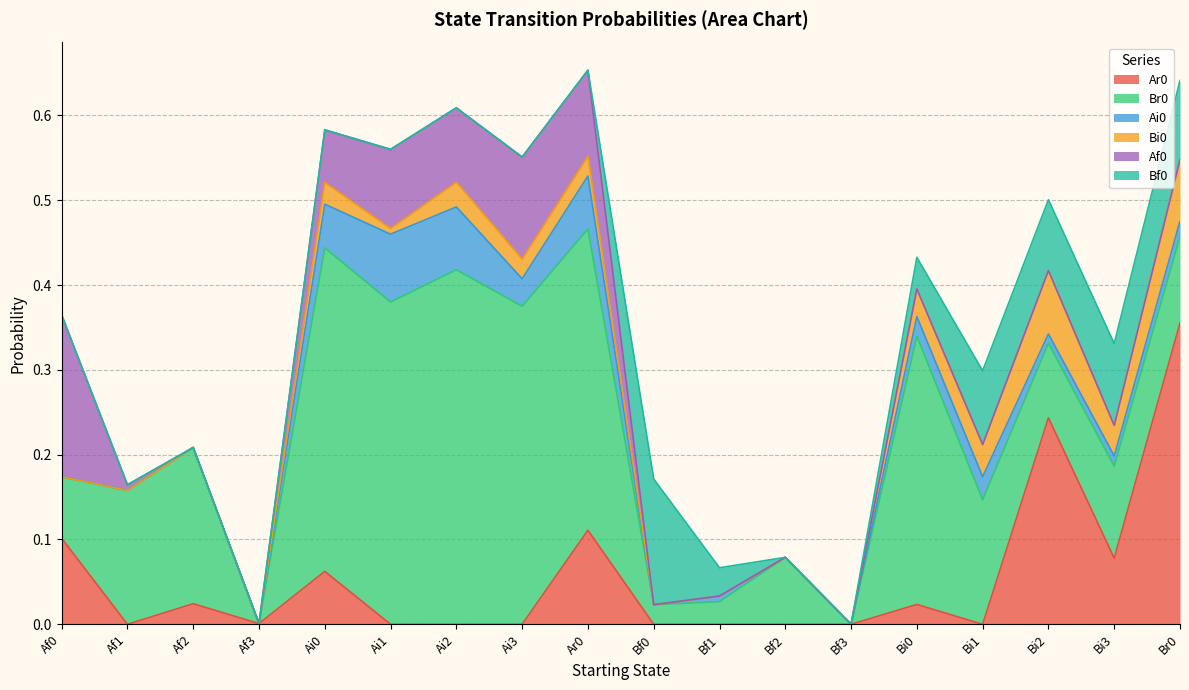

Which series changed the most between Af0 and Bi2?

Af0